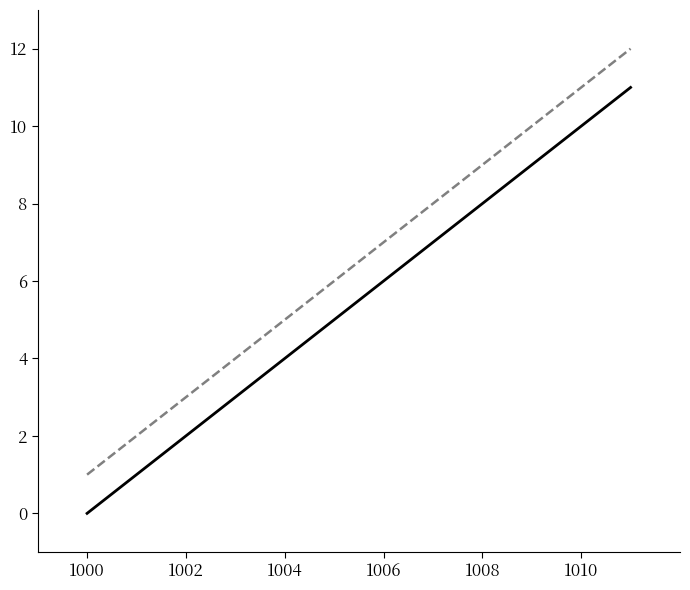

Where is the data nearest to the value 5?

1005